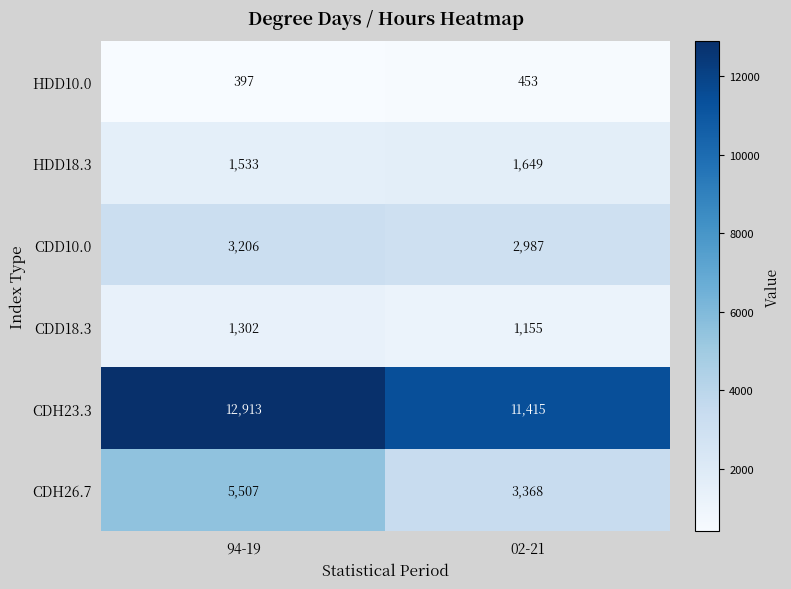

Which label corresponds to the smallest value in the chart?

94-19